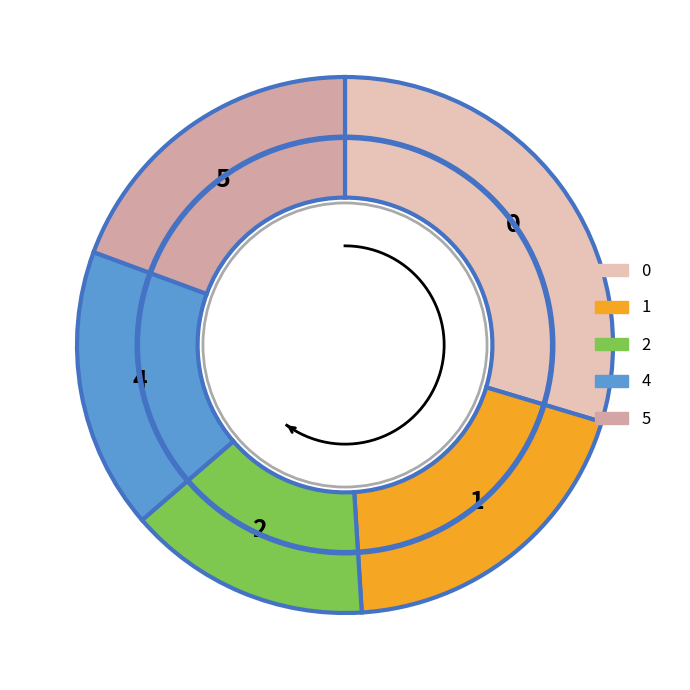

To the nearest percent, what portion does 0 represent?

30%